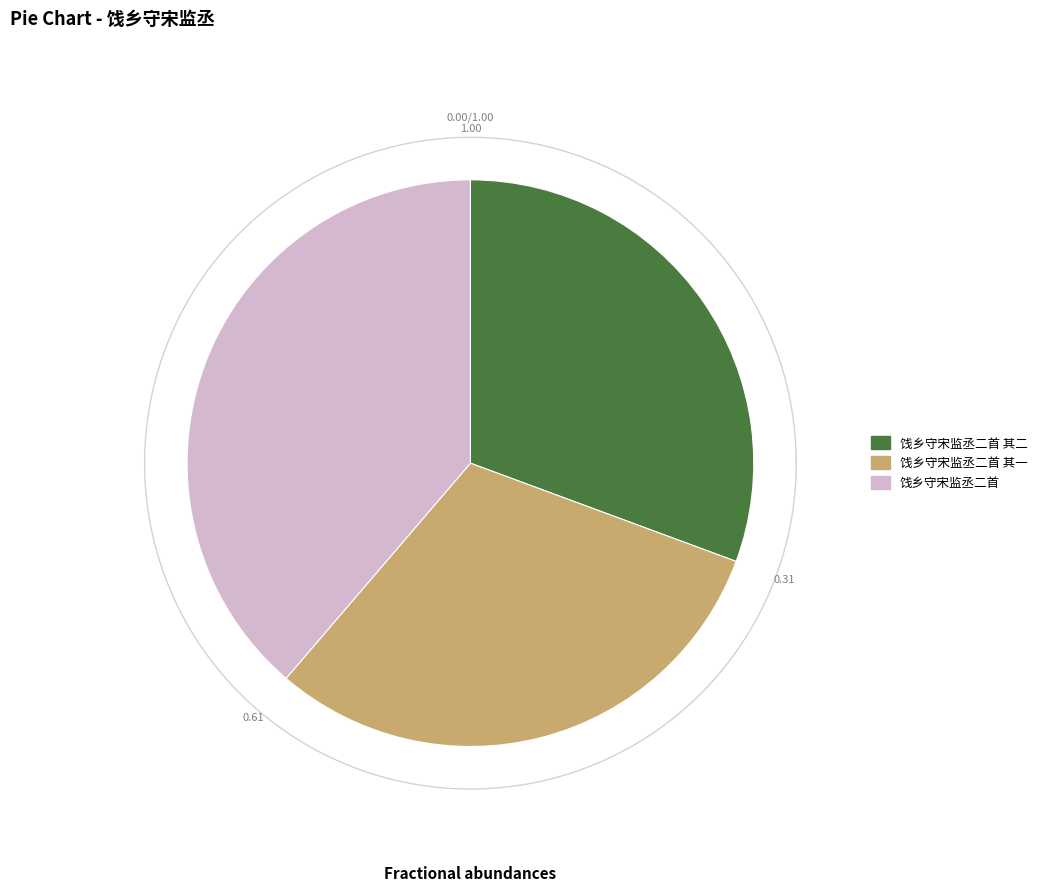

To the nearest percent, what portion does 饯乡守宋监丞二首 represent?

39%